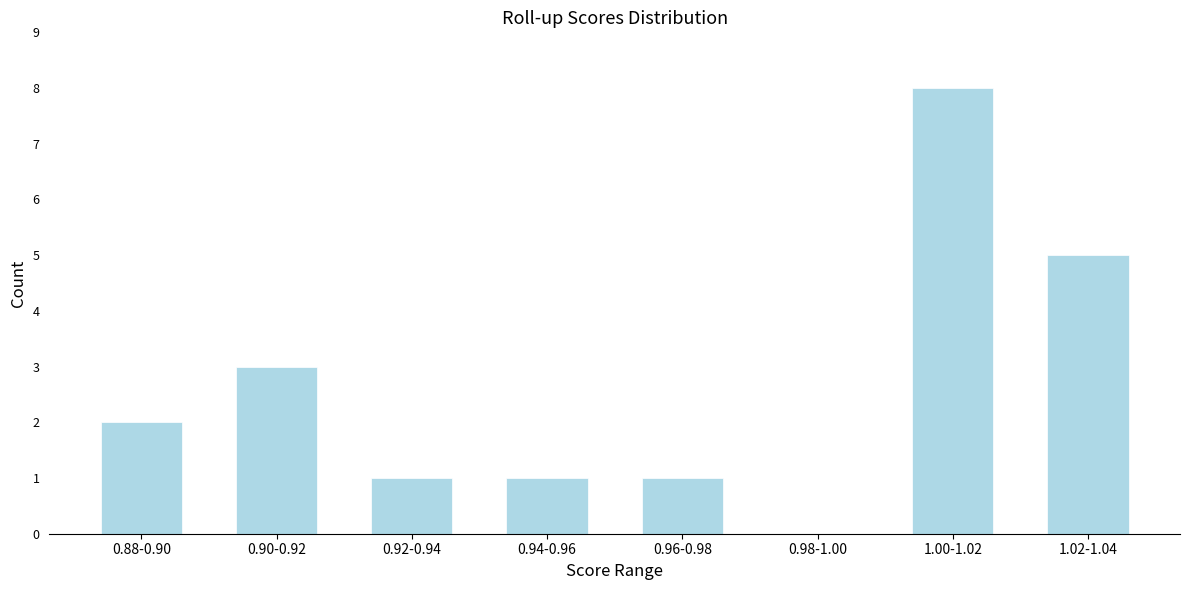

Reading right to left, transcribe all the data shown in this chart.

1.02-1.04=5	1.00-1.02=8	0.98-1.00=0	0.96-0.98=1	0.94-0.96=1	0.92-0.94=1	0.90-0.92=3	0.88-0.90=2